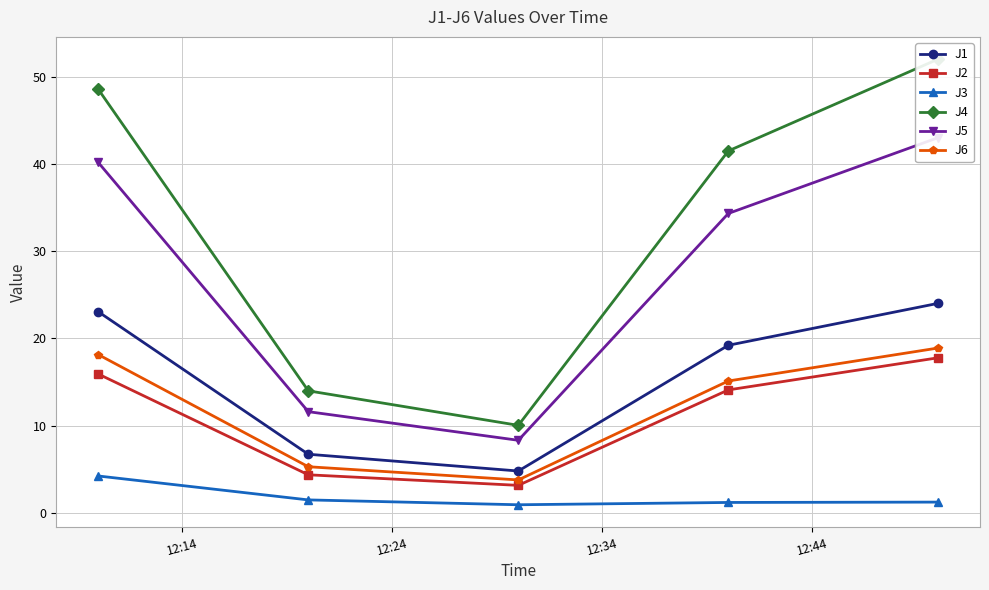

What is the value of the J1 point at the 1st from the left?

23.1